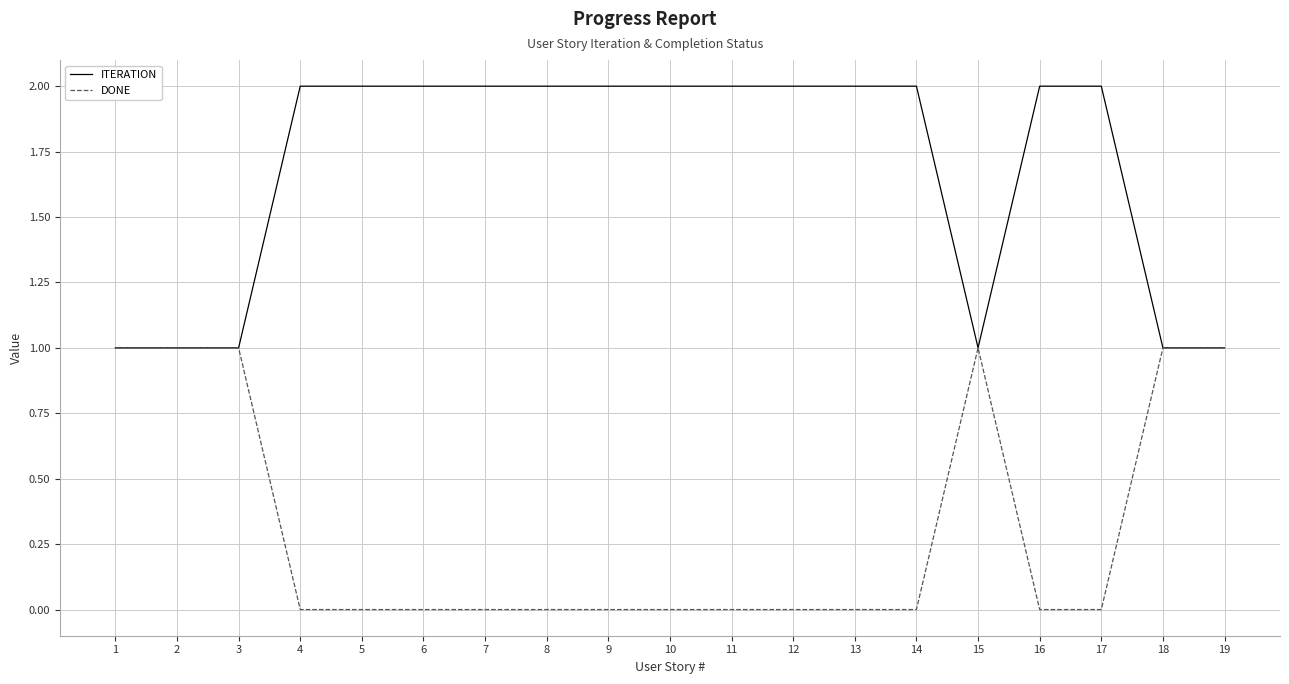

How many lines are shown in the chart?

2